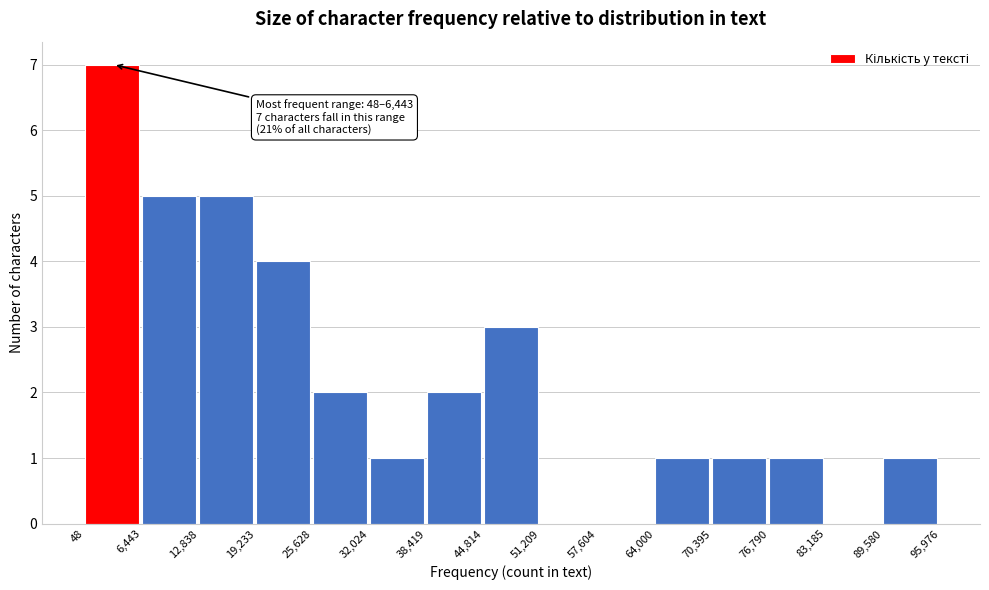

Over which range of the x-axis is the bar tallest?

48 to 6,443